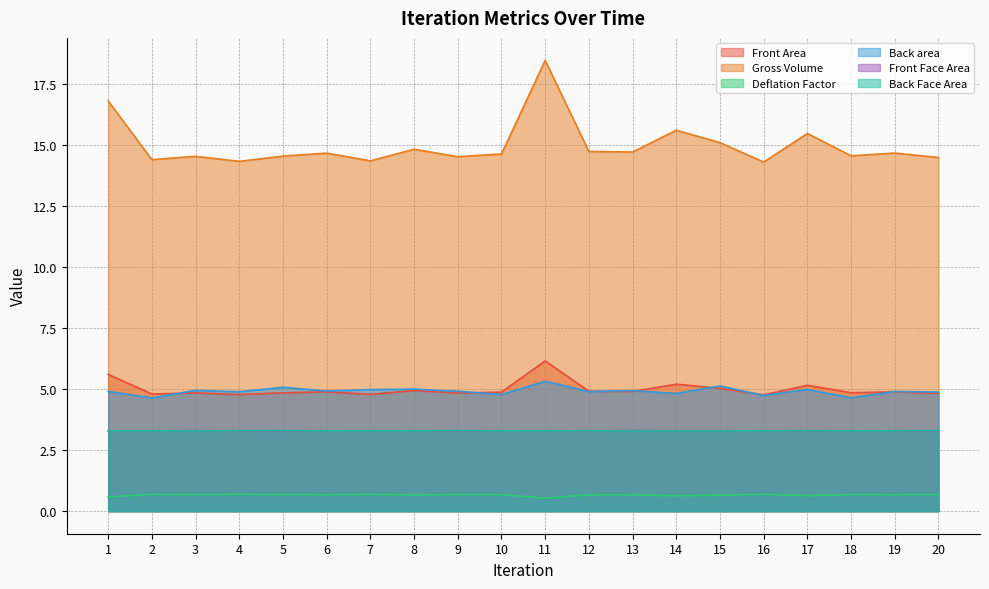

What is the value of the Back Face Area point at the 6th from the left?

3.3